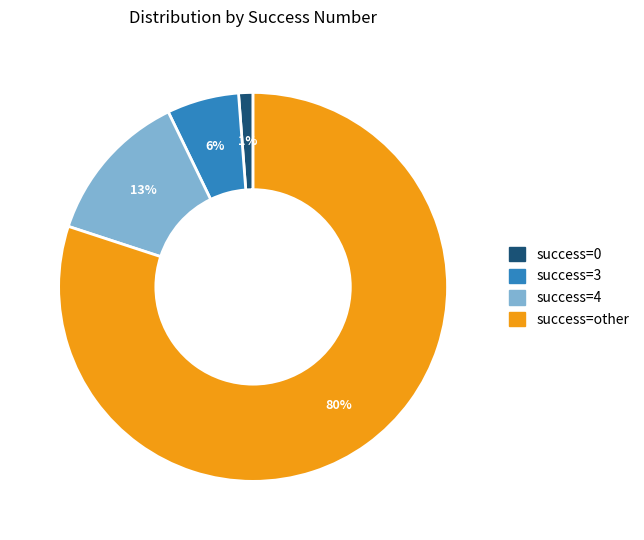

Which has a higher value, success=other or success=3?

success=other